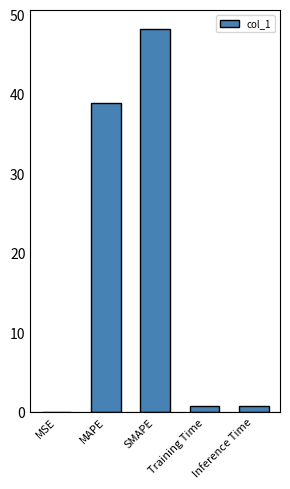

List the labels in order of value, smallest first.

MSE, Training Time, Inference Time, MAPE, SMAPE